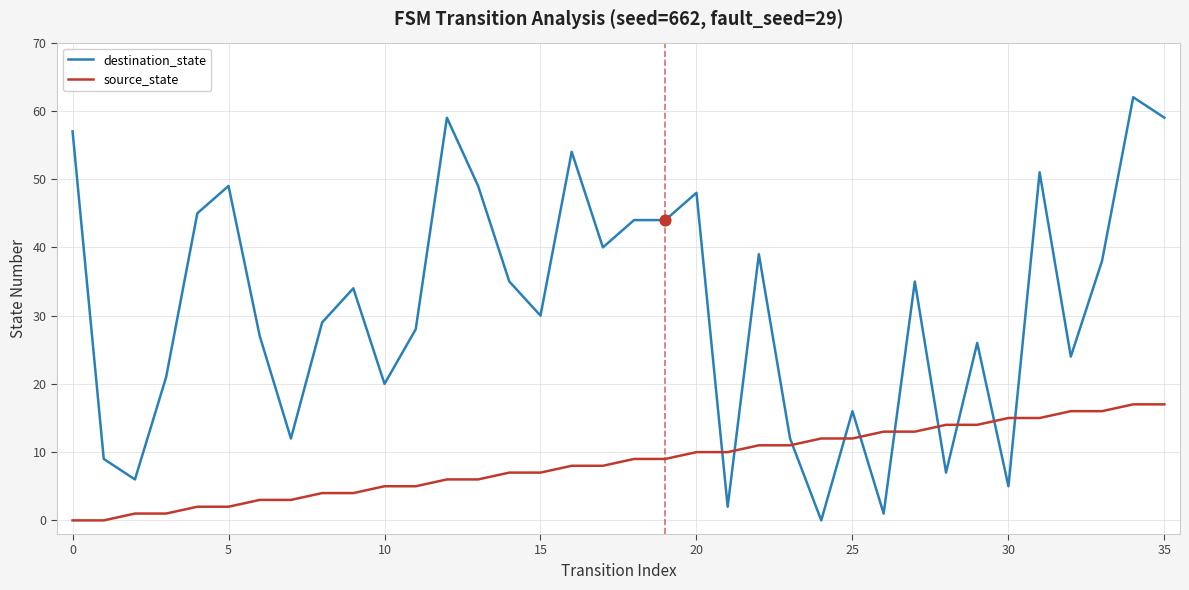

Which series has the widest spread of values?

destination_state